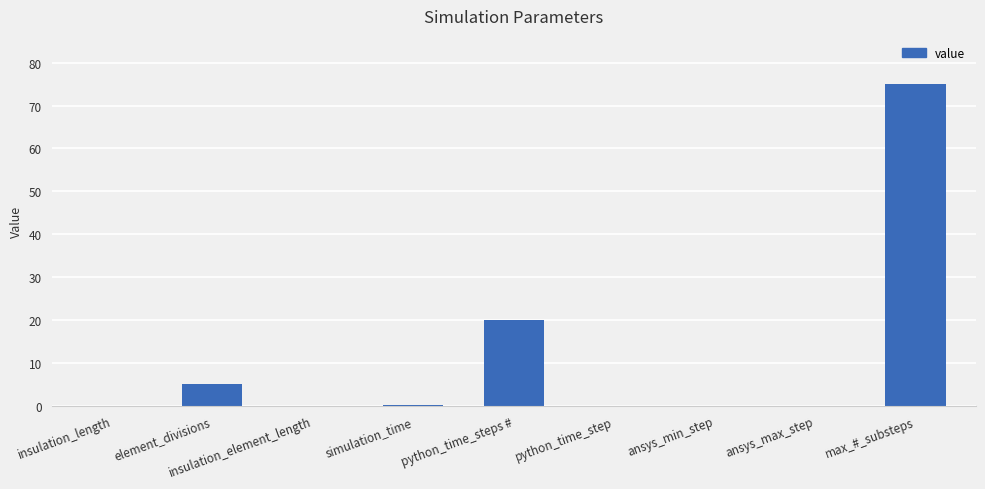

What is the greatest value displayed?

75.0